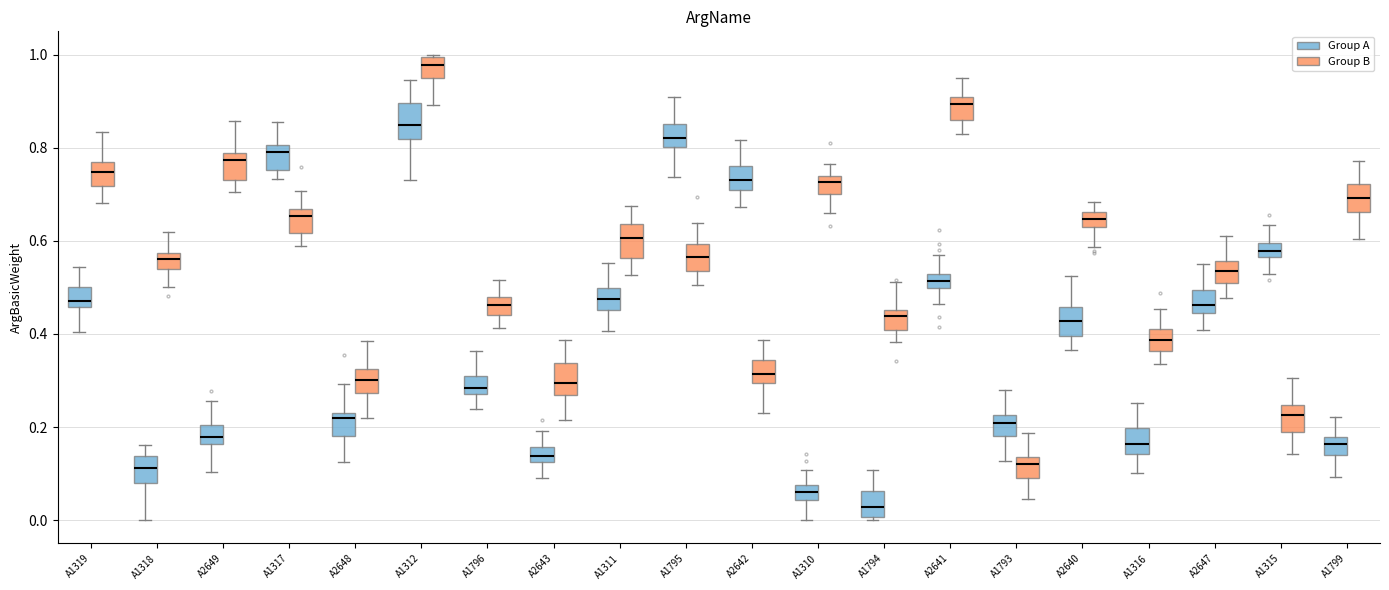

Where does the lower whisker of the box for A1316 (Group B) end on the y-axis? The values are not printed on the chart, so give them approximately, as read against the axis.

0.34